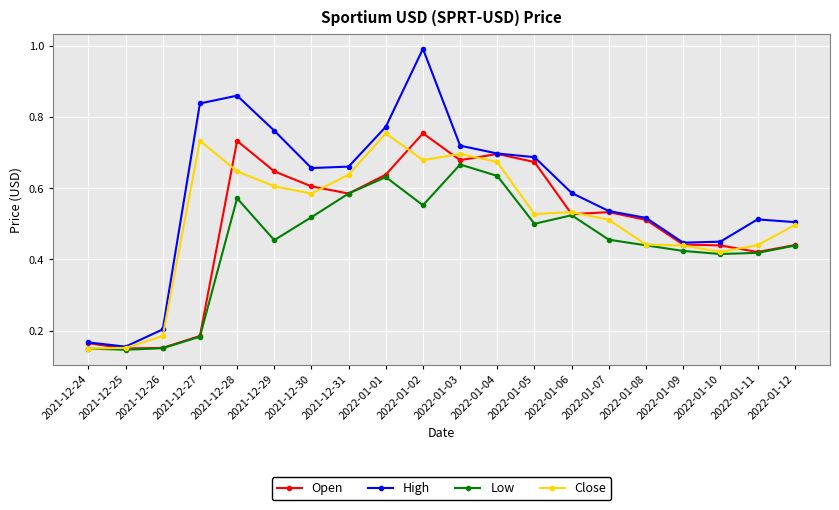

What are all the series names shown in the legend?

Open, High, Low, Close